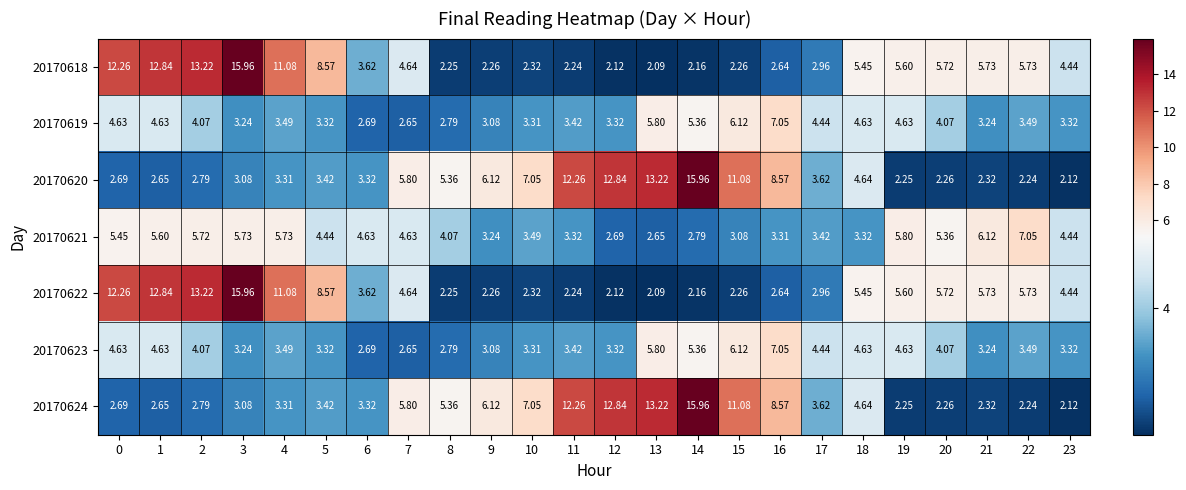

At how many categories does at least one series exceed 11?

10